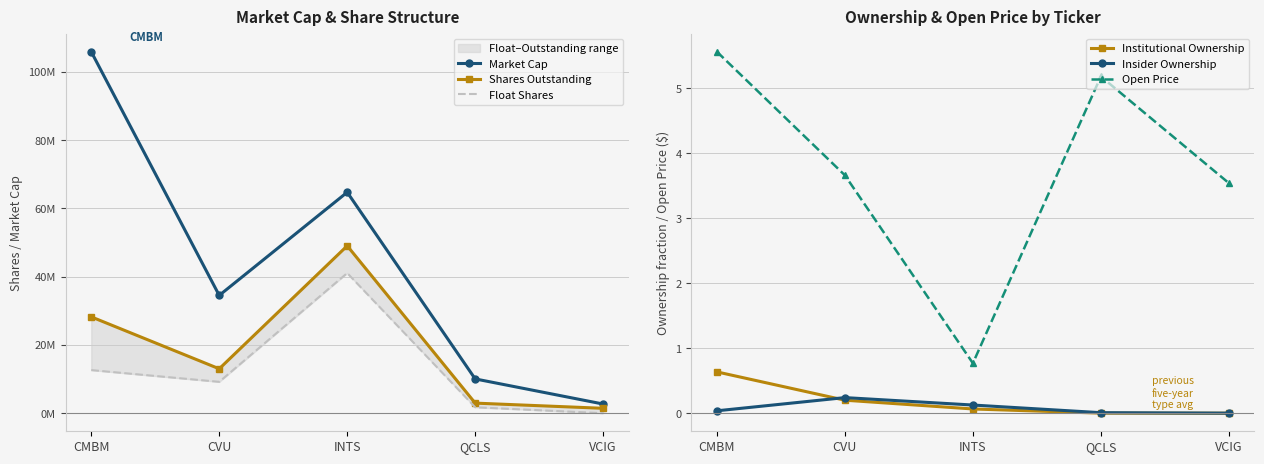

At which label does Shares Outstanding first exceed 13030743?

CMBM